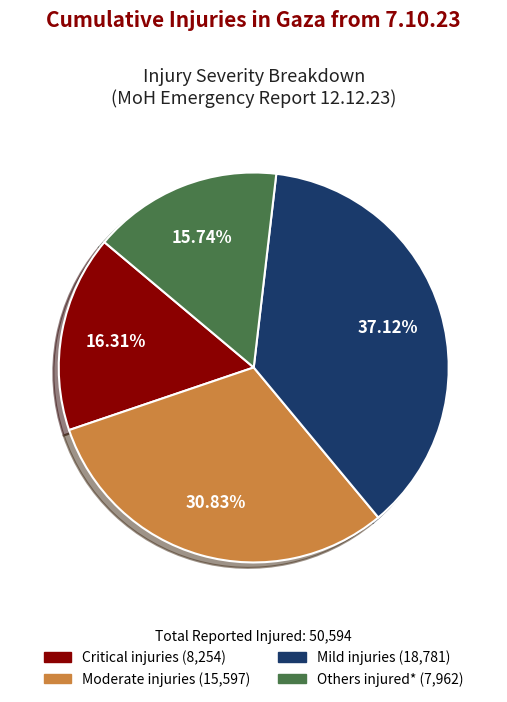

What is the ratio of the value at Mild injuries to the value at Others injured*?

2.4